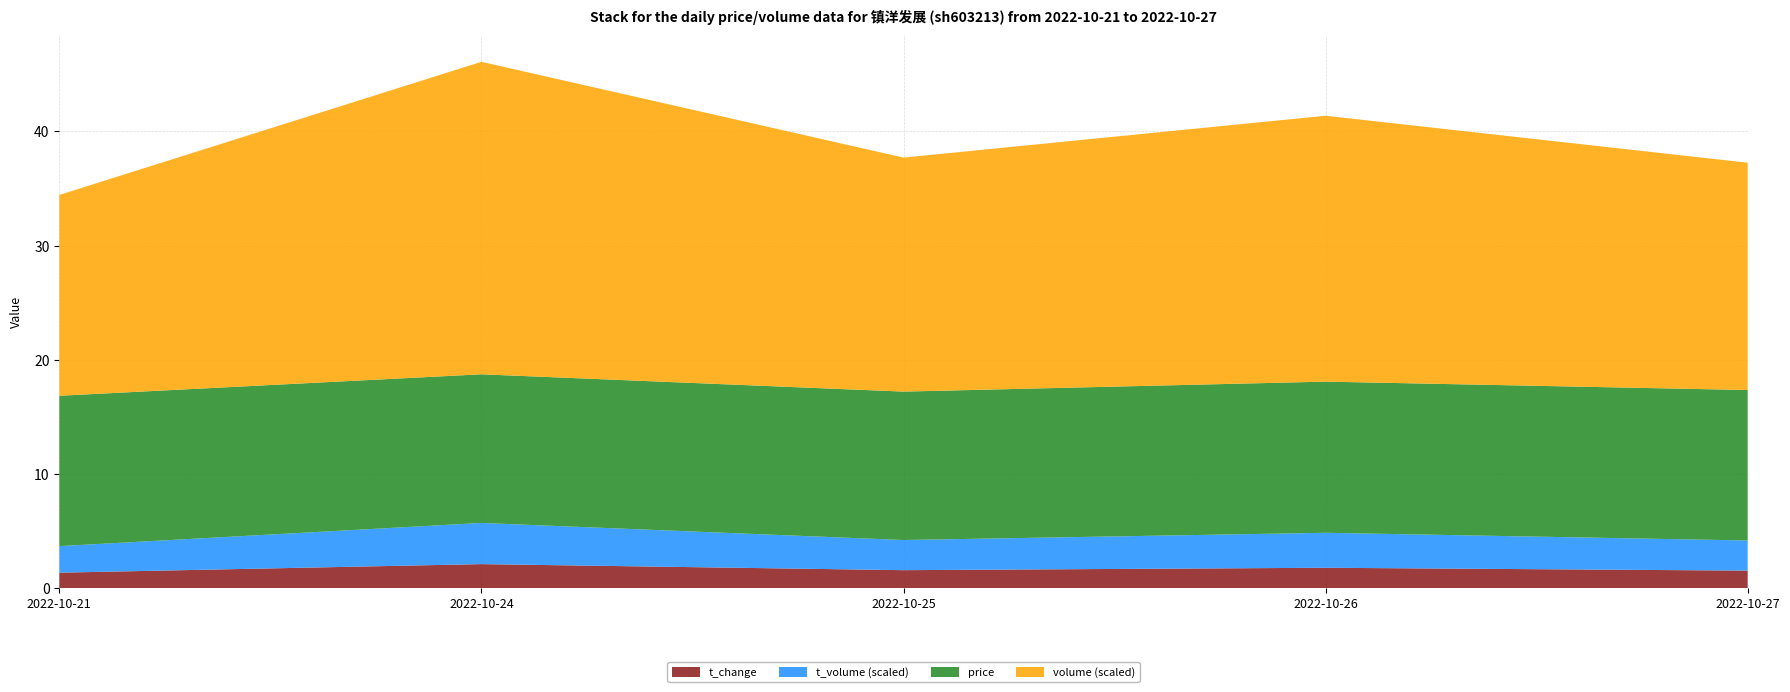

True or false: t_change has a value of 1.8 at 2022-10-26.

True